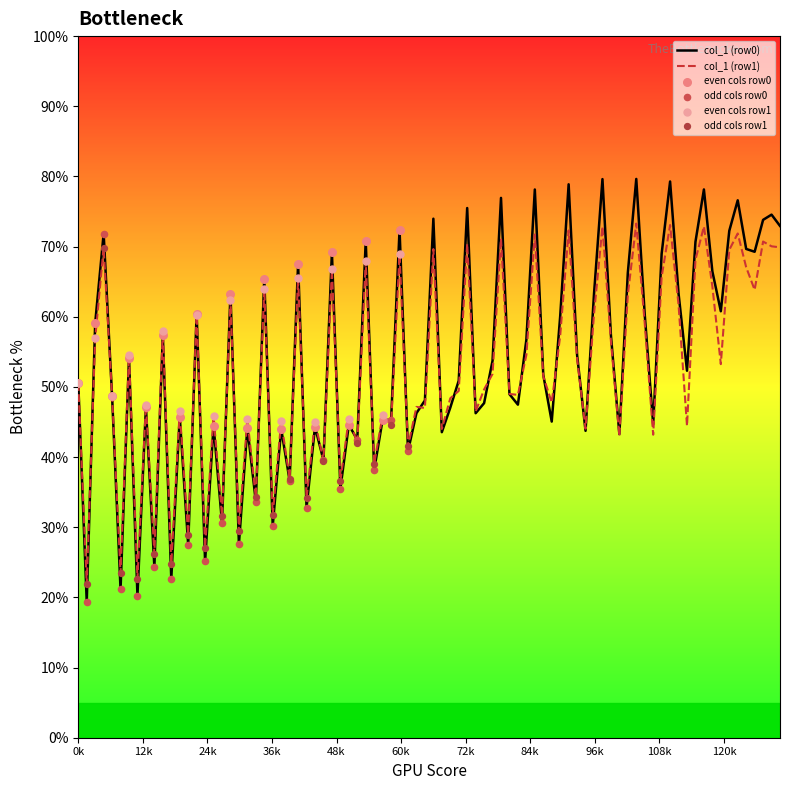

What is the minimum value for col_1 (row0)?

19.4